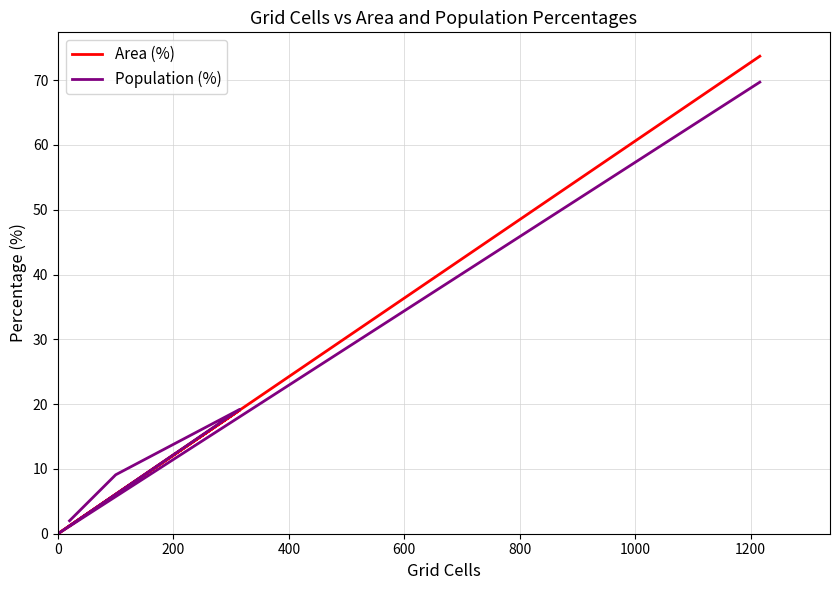

True or false: Population (%) and Area (%) intersect in this chart.

False